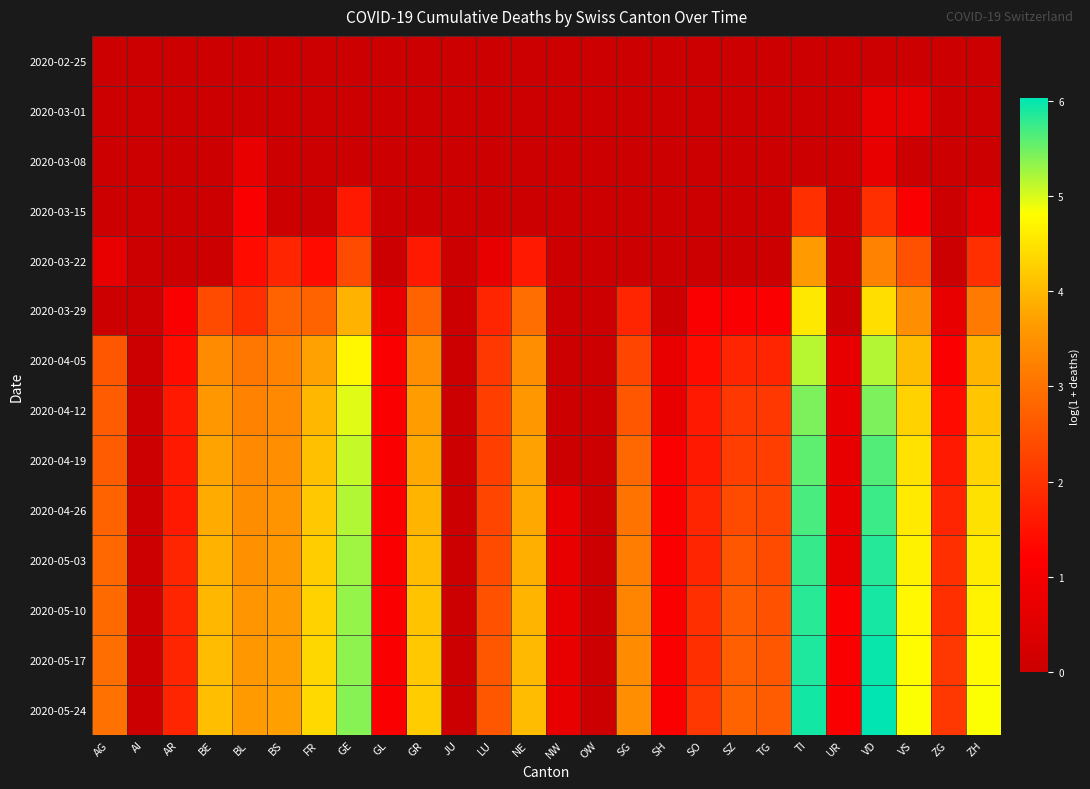

At GR, list the series in order from smallest to largest.

2020-02-25, 2020-03-01, 2020-03-08, 2020-03-15, 2020-03-22, 2020-03-29, 2020-04-05, 2020-04-12, 2020-04-19, 2020-04-26, 2020-05-03, 2020-05-10, 2020-05-17, 2020-05-24